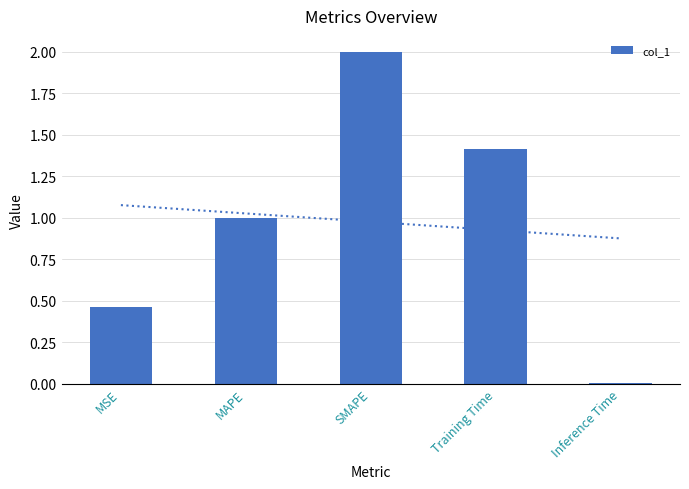

What is the difference between the maximum and minimum values?

2.0